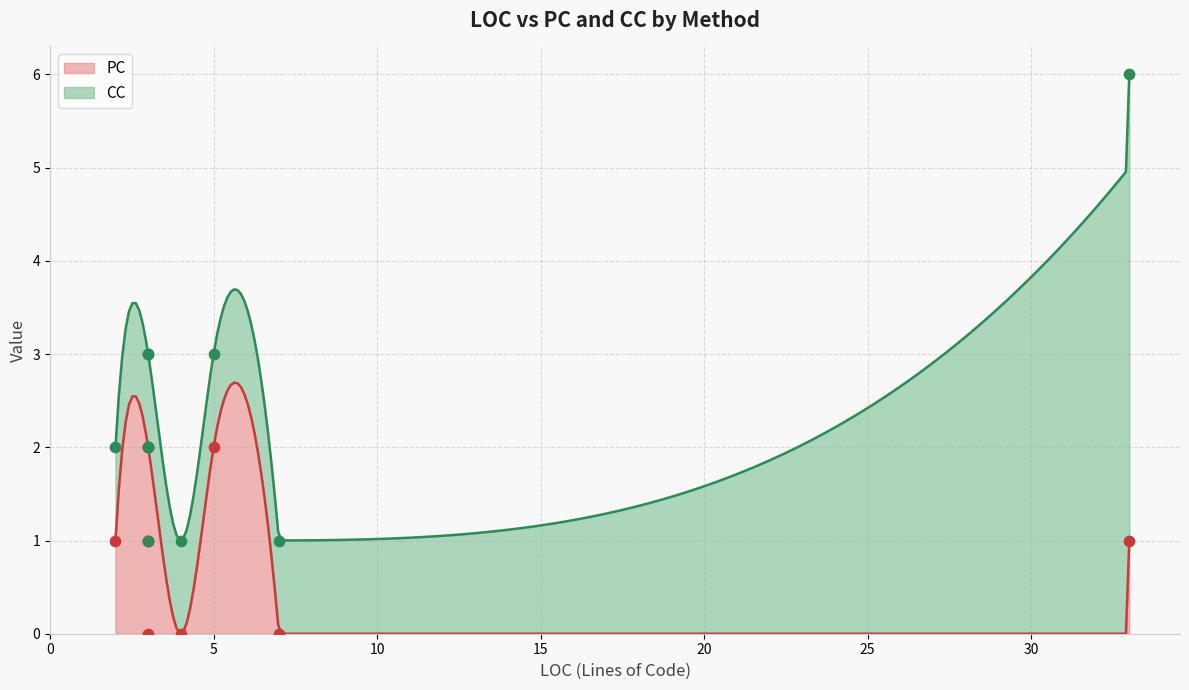

Which series reaches the maximum Y coordinate?

CC